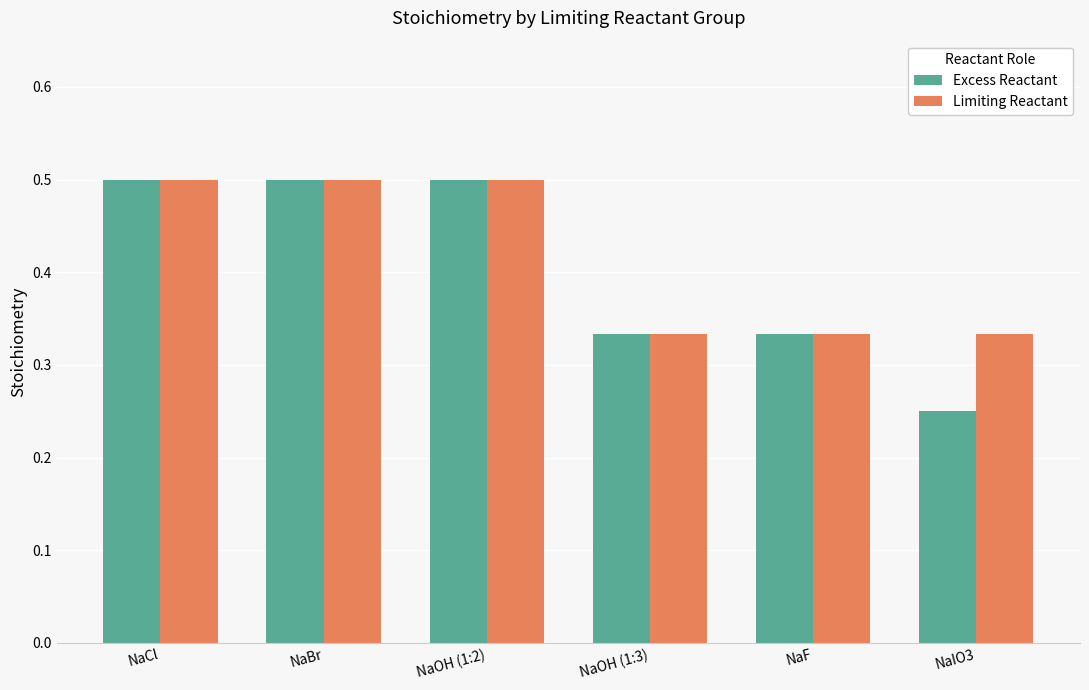

How many categories are shown in the chart?

6